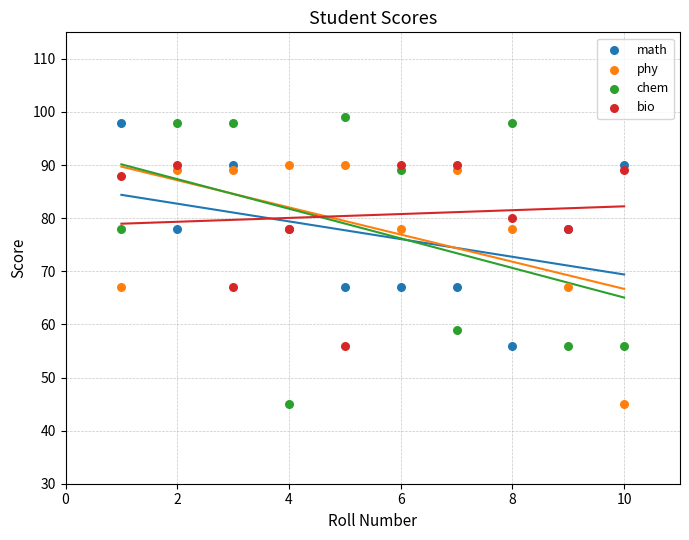

What are all the series names shown in the legend?

math, phy, chem, bio